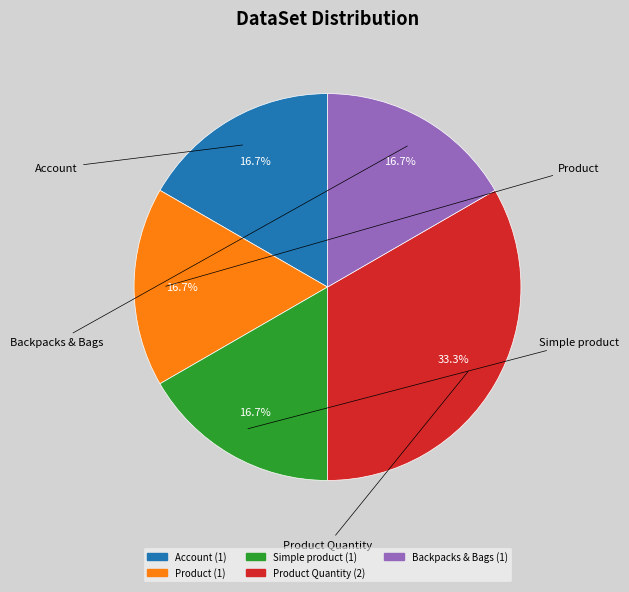

Does any single category account for the majority?

No